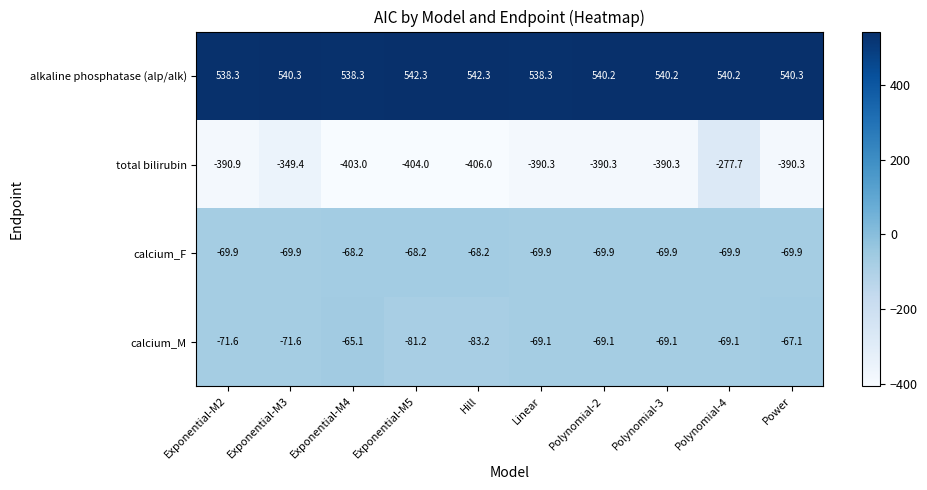

Which label corresponds to the smallest value in the chart?

Hill